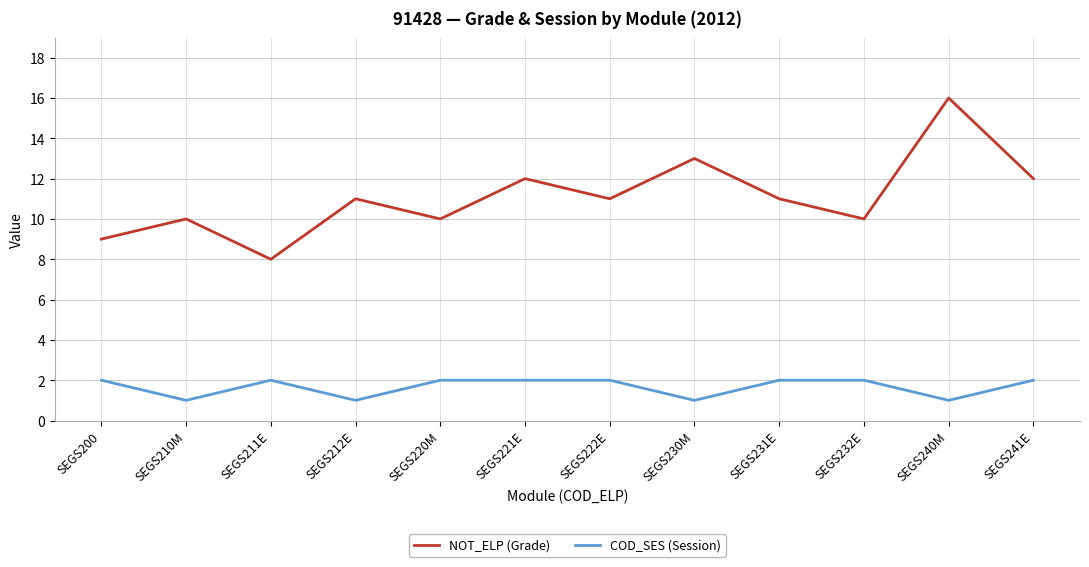

Rank the series by their maximum value, from lowest to highest.

COD_SES (Session), NOT_ELP (Grade)